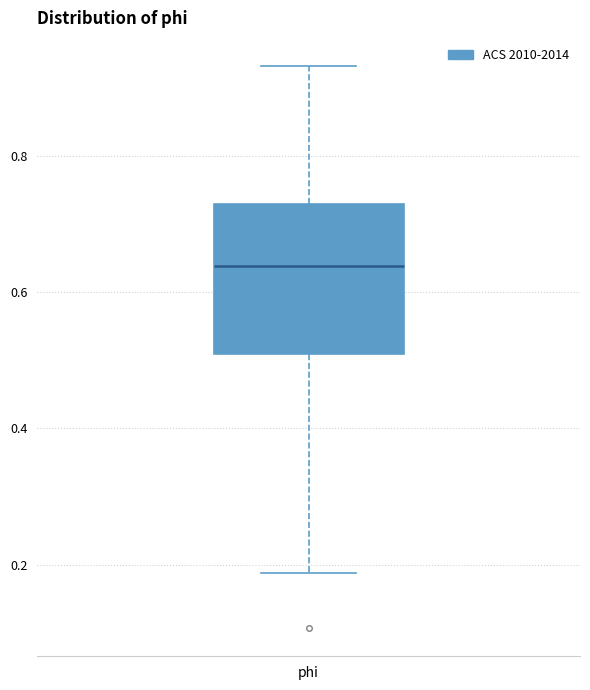

Transcribe this box plot: give where the median line is, the range the box spans, and where the two whiskers end, as read against the y-axis. The values are not printed on the chart, so give them approximately, as read against the axis.

median 0.64, box 0.50 to 0.72, whiskers 0.18 to 0.94